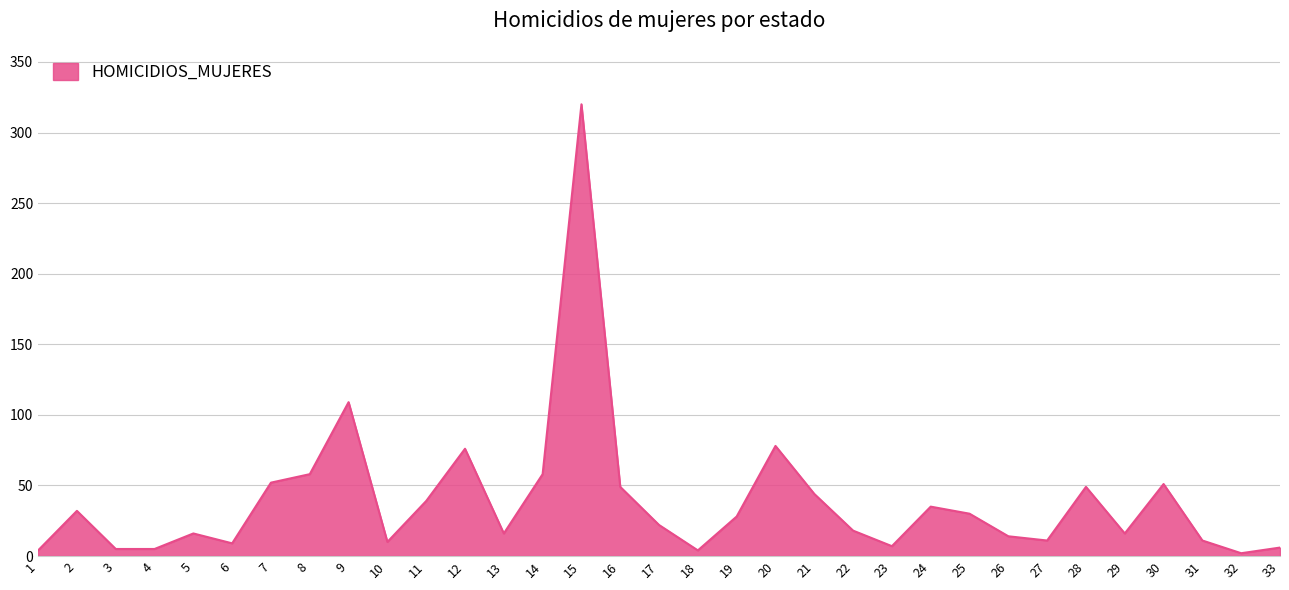

Approximately how many times larger is the value at 29 compared to 5?

1.0